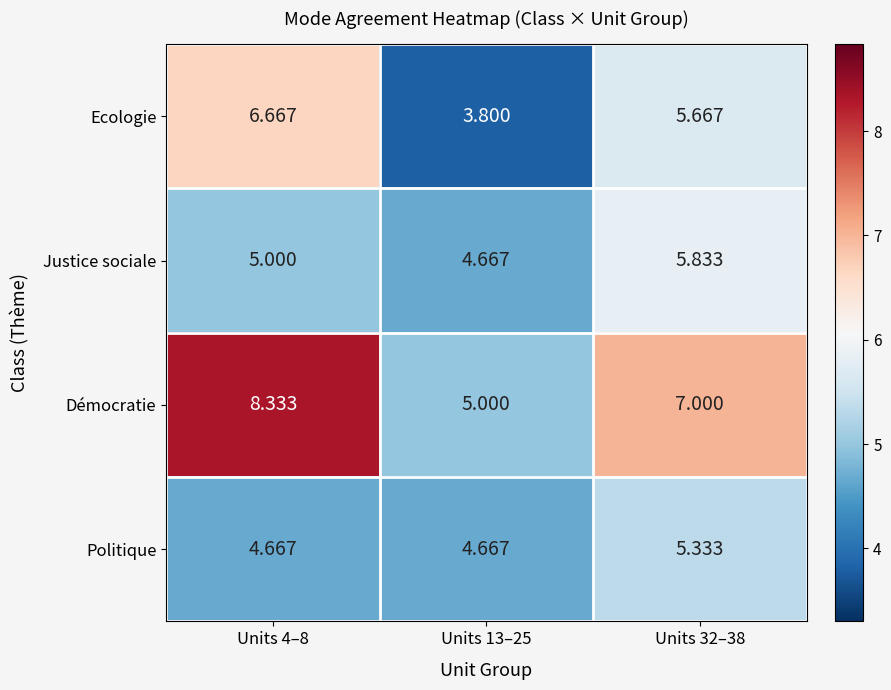

At which category is the sum across all series the highest?

Units 4–8